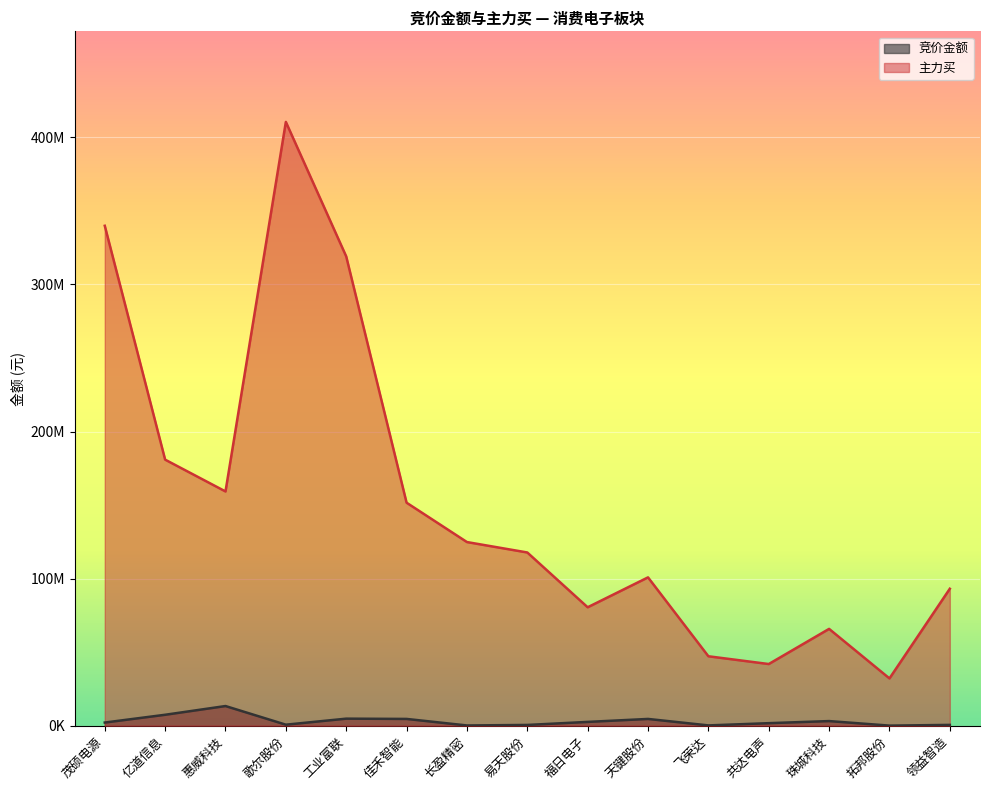

Which has a higher value, 拓邦股份 or 长盈精密?

长盈精密